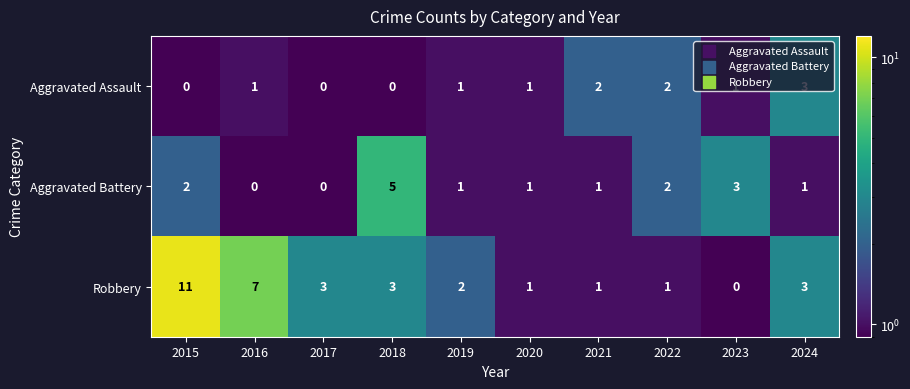

Which category has the highest value across all series?

2015